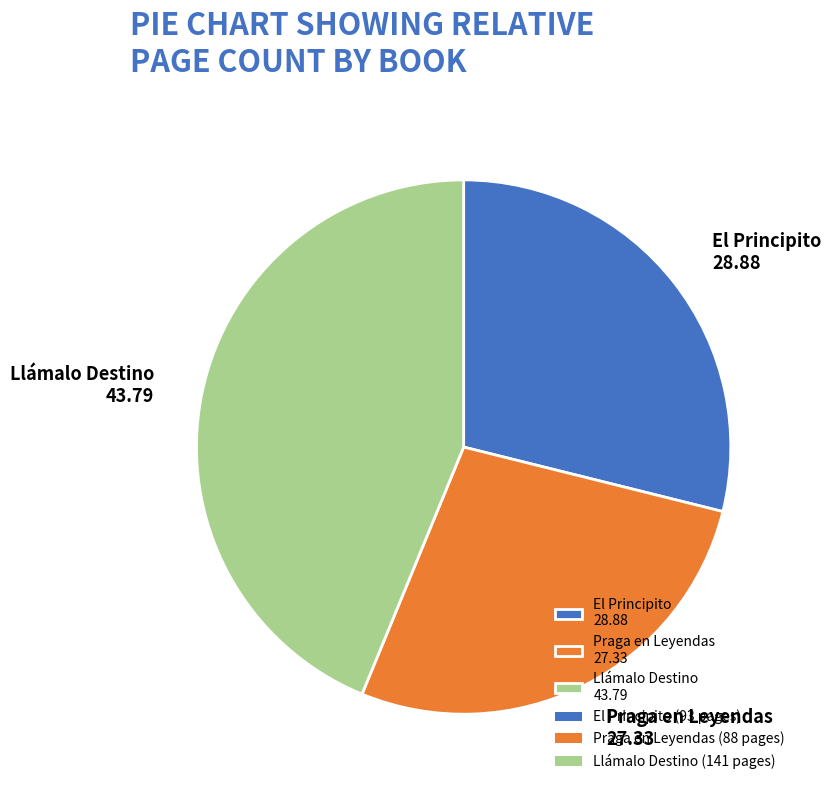

Is there a majority slice in this chart?

No